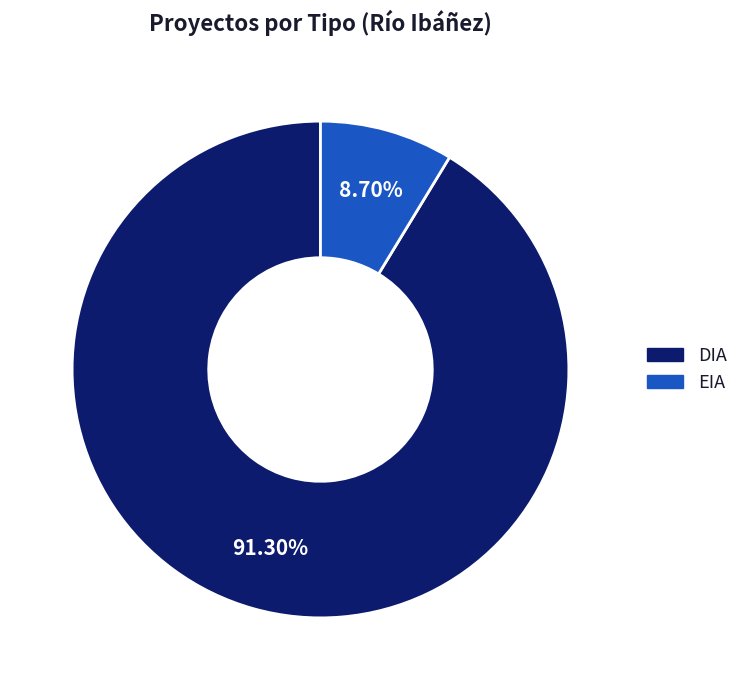

Which has a higher value, DIA or EIA?

DIA